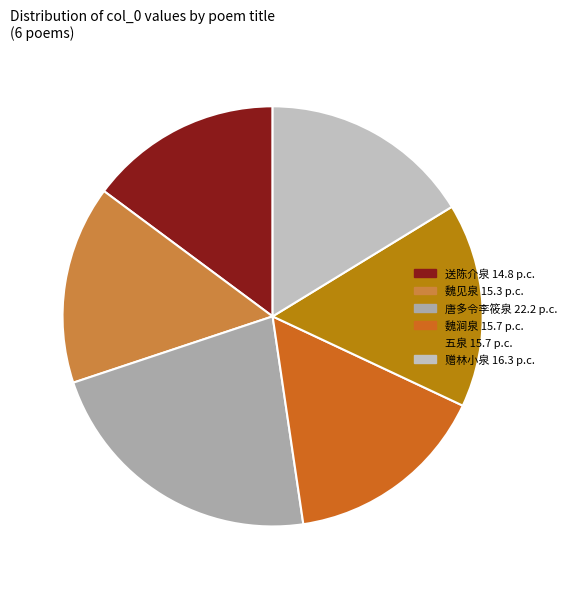

Is there any slice that represents more than half of the pie?

No